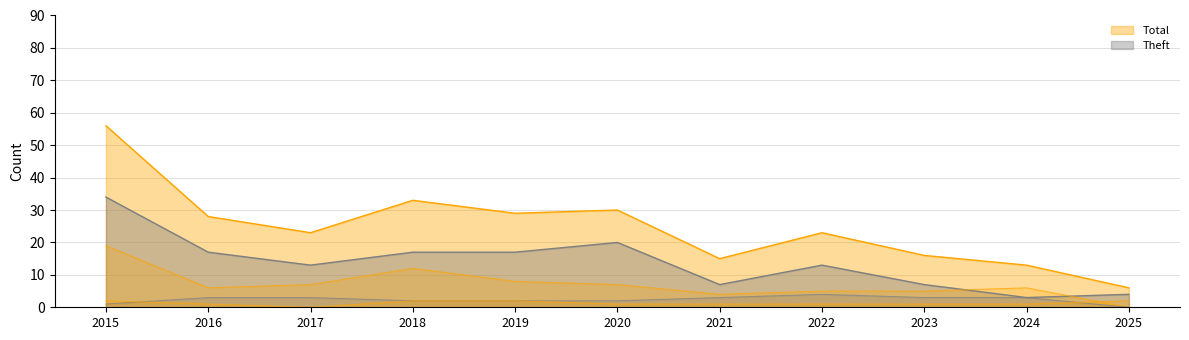

Where do Aggravated Assault and Robbery first cross each other?

2024 and 2025